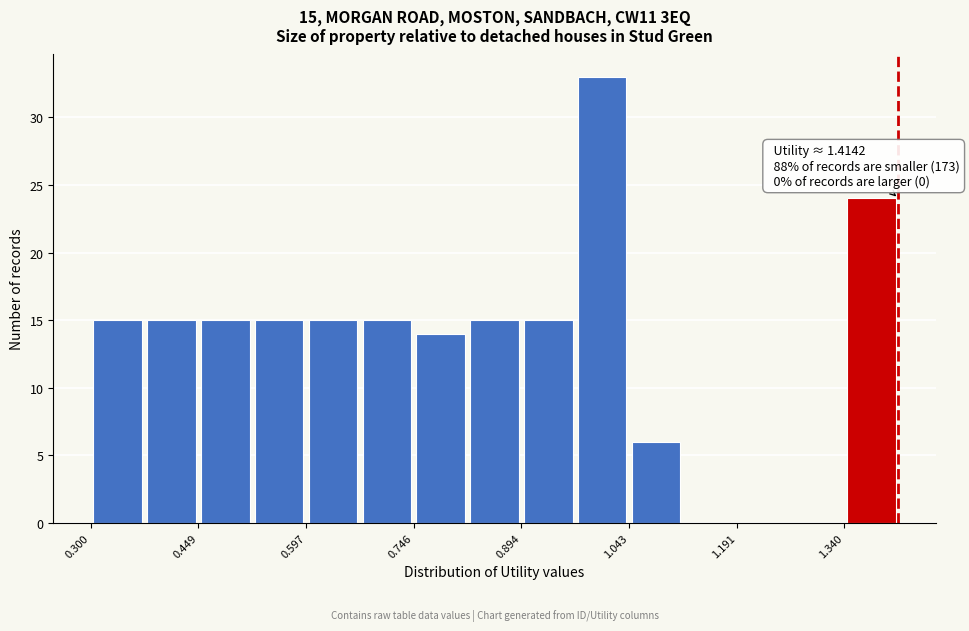

Read against the x-axis, roughly where is the centre of the tallest bar?

1.00